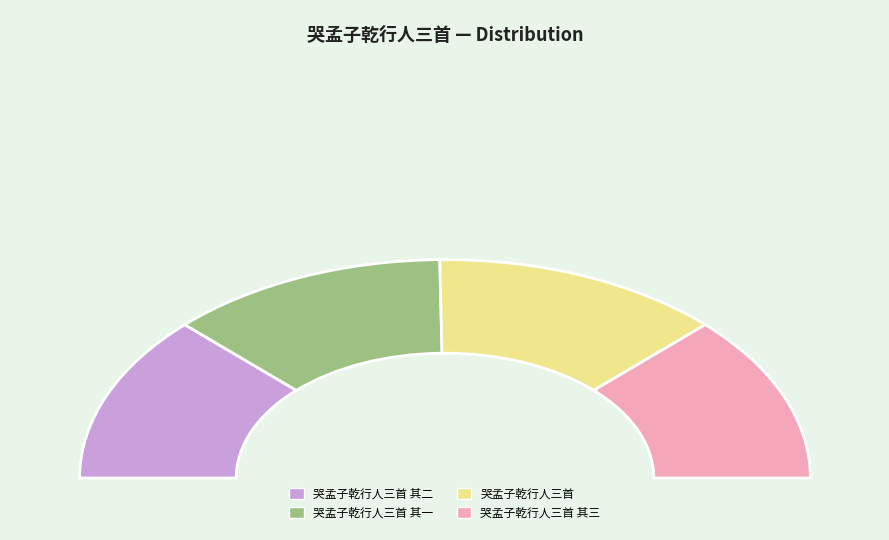

What percentage is the 哭孟子乾行人三首 其一 slice, to the nearest percent?

25%